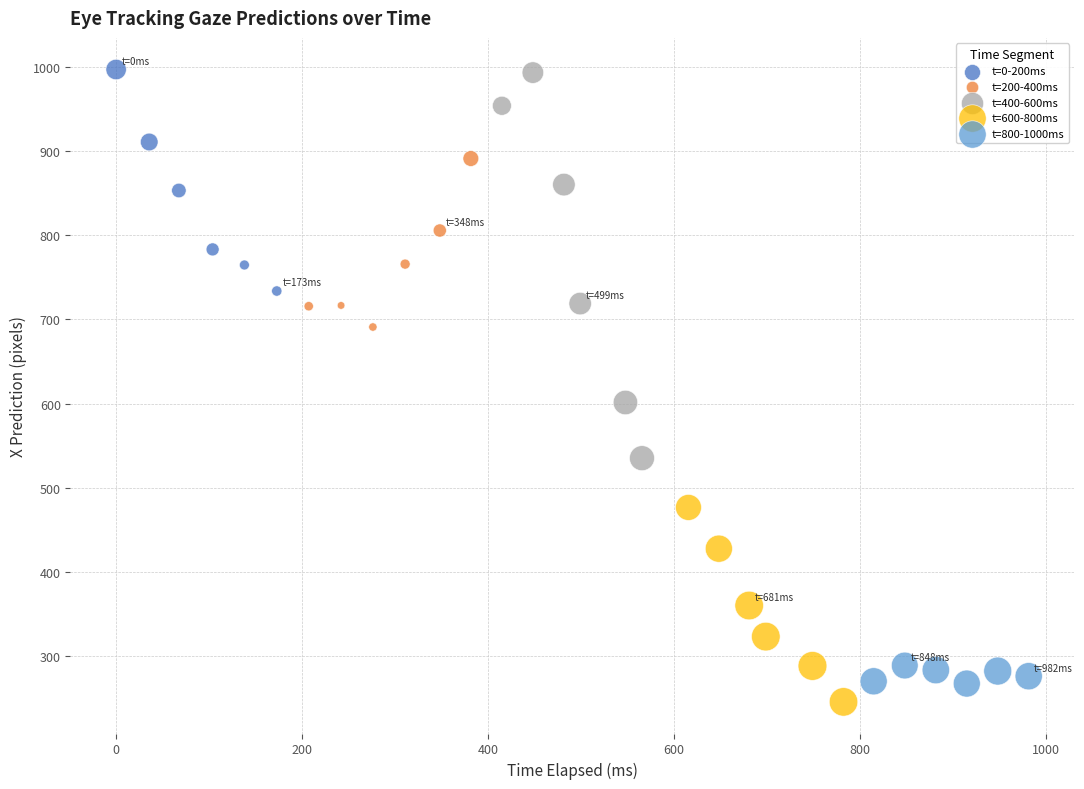

Which series has the widest spread of Y values?

t=400-600ms